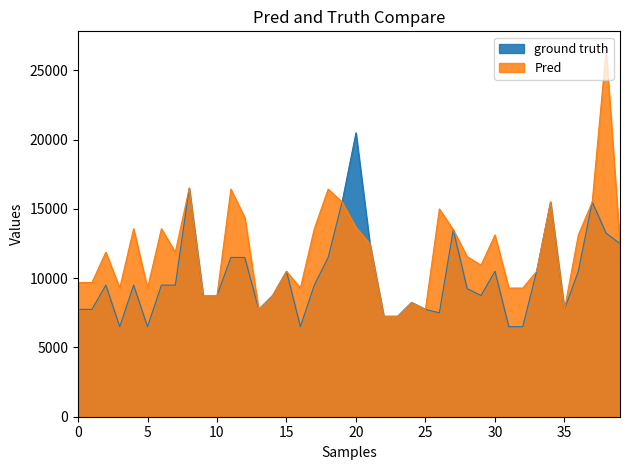

At how many categories does at least one series exceed 12846?

16